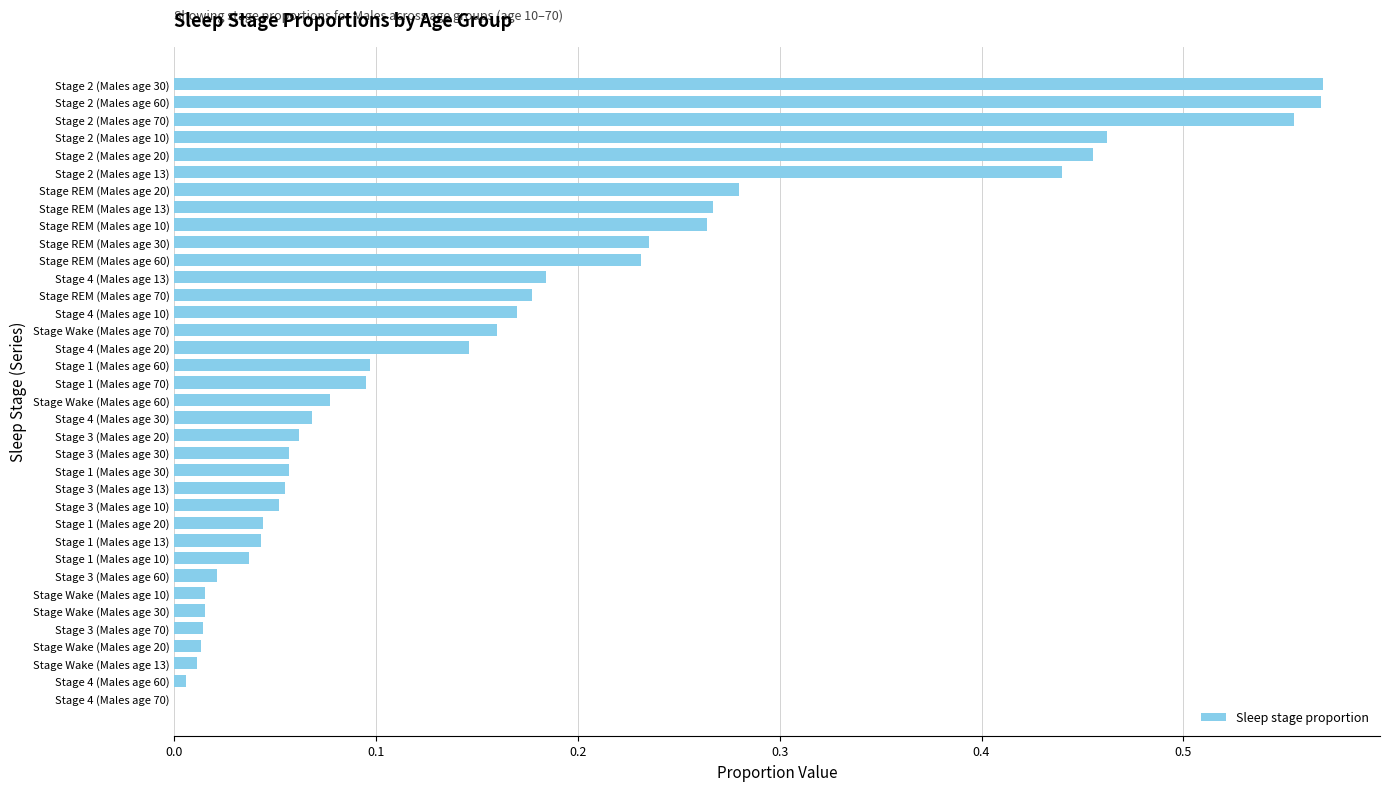

What is the change in value from Stage 1 (Males age 30) to Stage 2 (Males age 13)?

+0.4